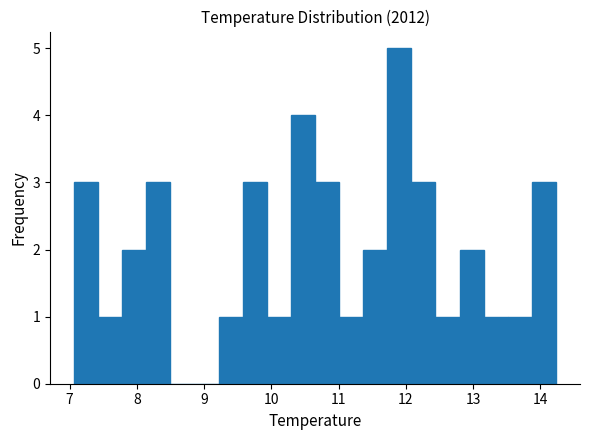

Read against the x-axis, roughly where is the centre of the tallest bar?

11.9